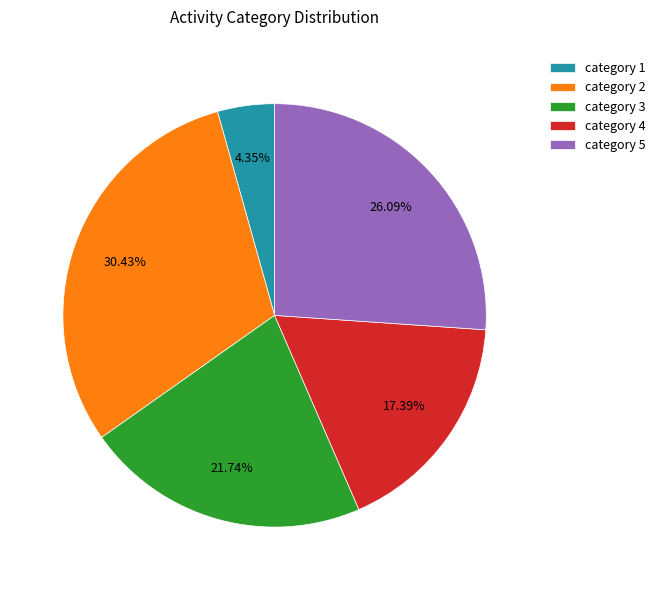

How many slices are in this pie chart?

5